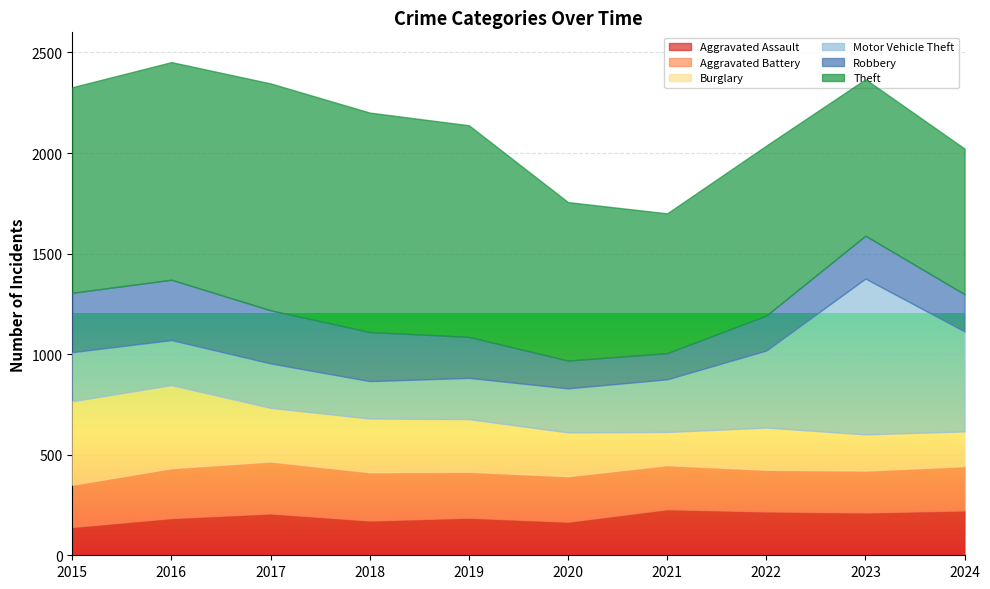

Reading right to left, list all the values displayed in this chart.

Aggravated Assault: 223	213	218	229	167	187	173	208	185	141
Aggravated Battery: 220	208	207	219	226	228	240	258	248	210
Burglary: 173	180	210	165	218	262	267	267	413	415
Motor Vehicle Theft: 497	775	383	262	219	205	186	221	224	244
Robbery: 185	213	174	130	138	204	244	264	300	295
Theft: 724	778	845	695	788	1052	1091	1128	1082	1022